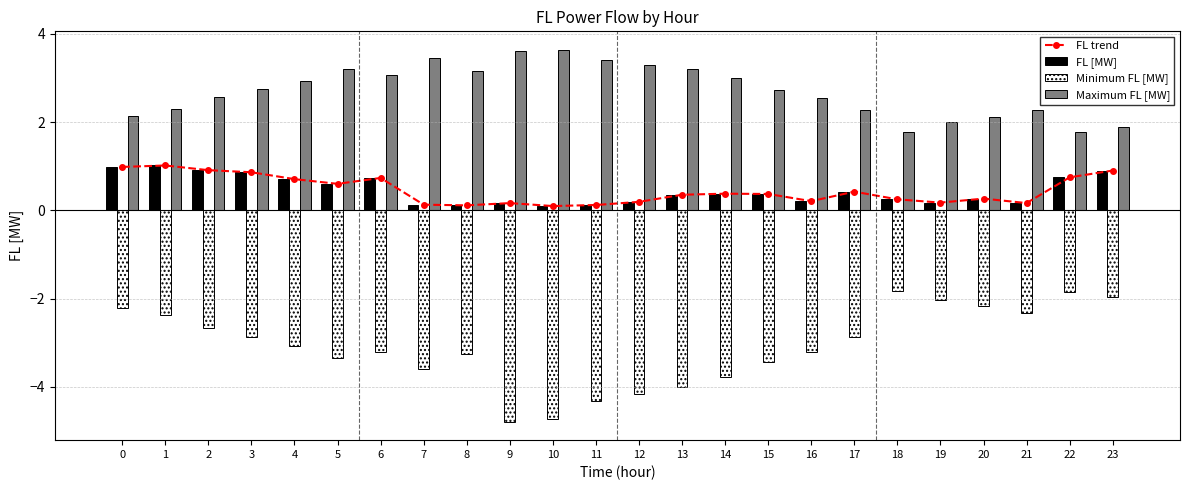

Which series has the largest range (max minus min)?

Minimum FL [MW]